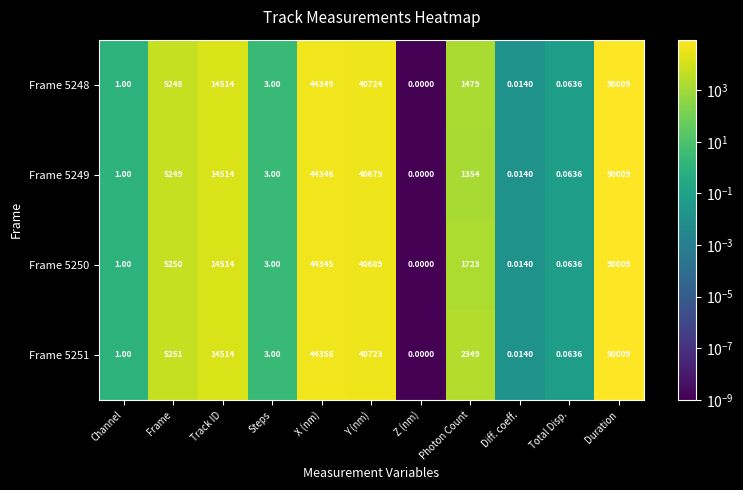

At how many categories does at least one series exceed 86110?

1